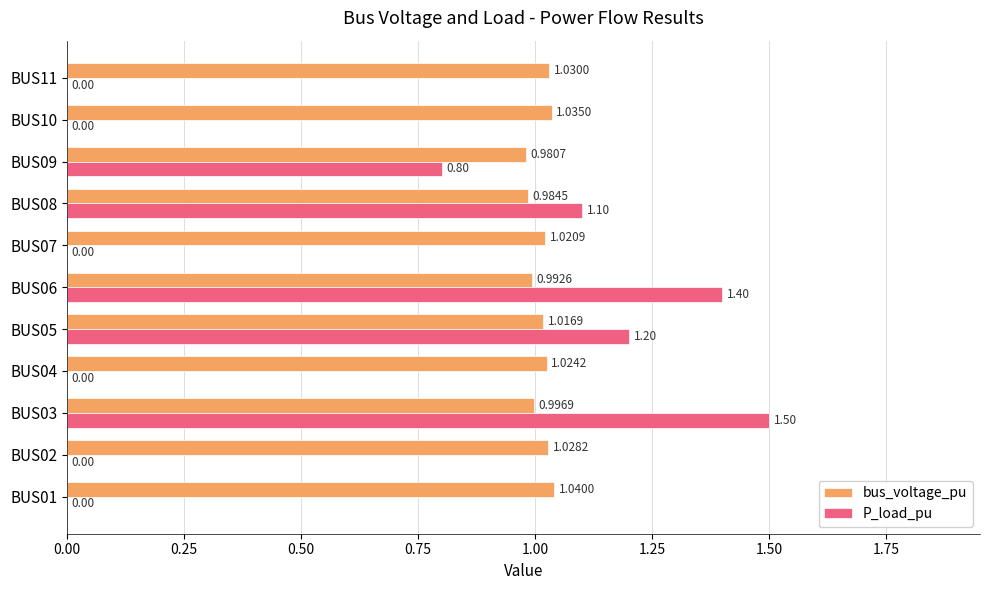

What is the greatest value displayed?

1.5